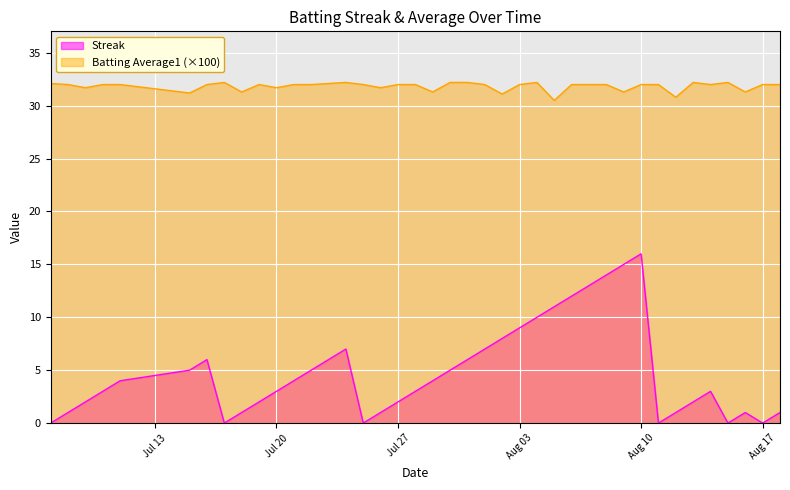

List the series in order of their overall mean, highest first.

Batting Average1 (×100), Streak